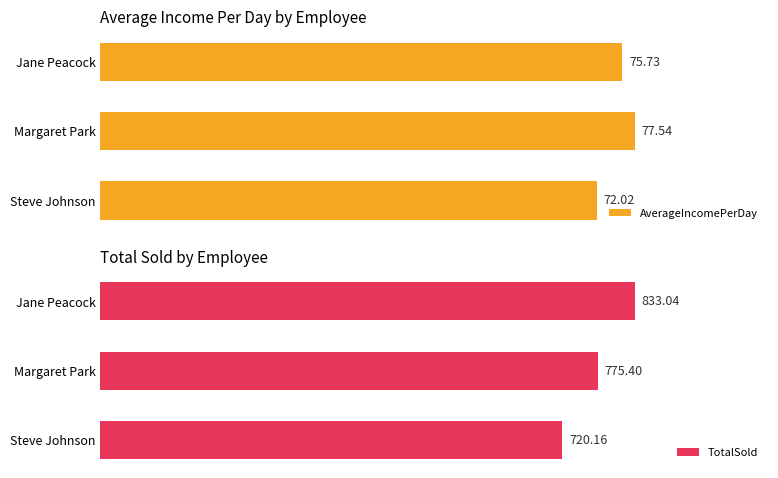

Reading left to right, transcribe all the data shown in this chart.

AverageIncomePerDay: 72.0	77.5	75.7
TotalSold: 720.2	775.4	833.0